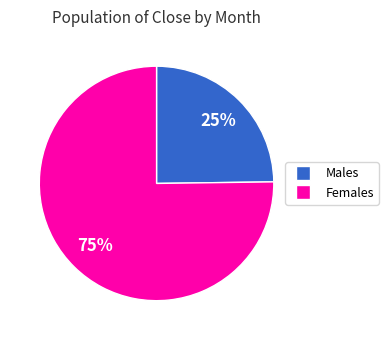

Is there a majority slice in this chart?

Yes